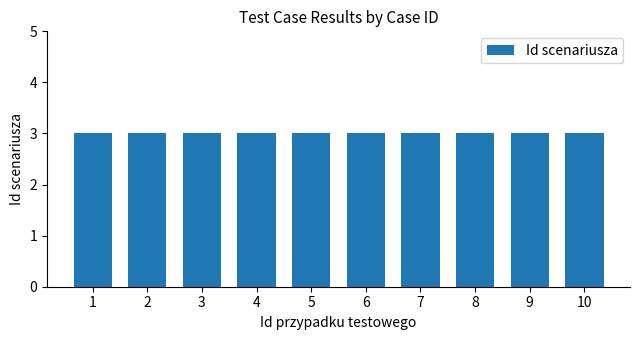

List the labels in order of PASS value, largest first.

1, 2, 3, 4, 5, 6, 7, 8, 9, 10